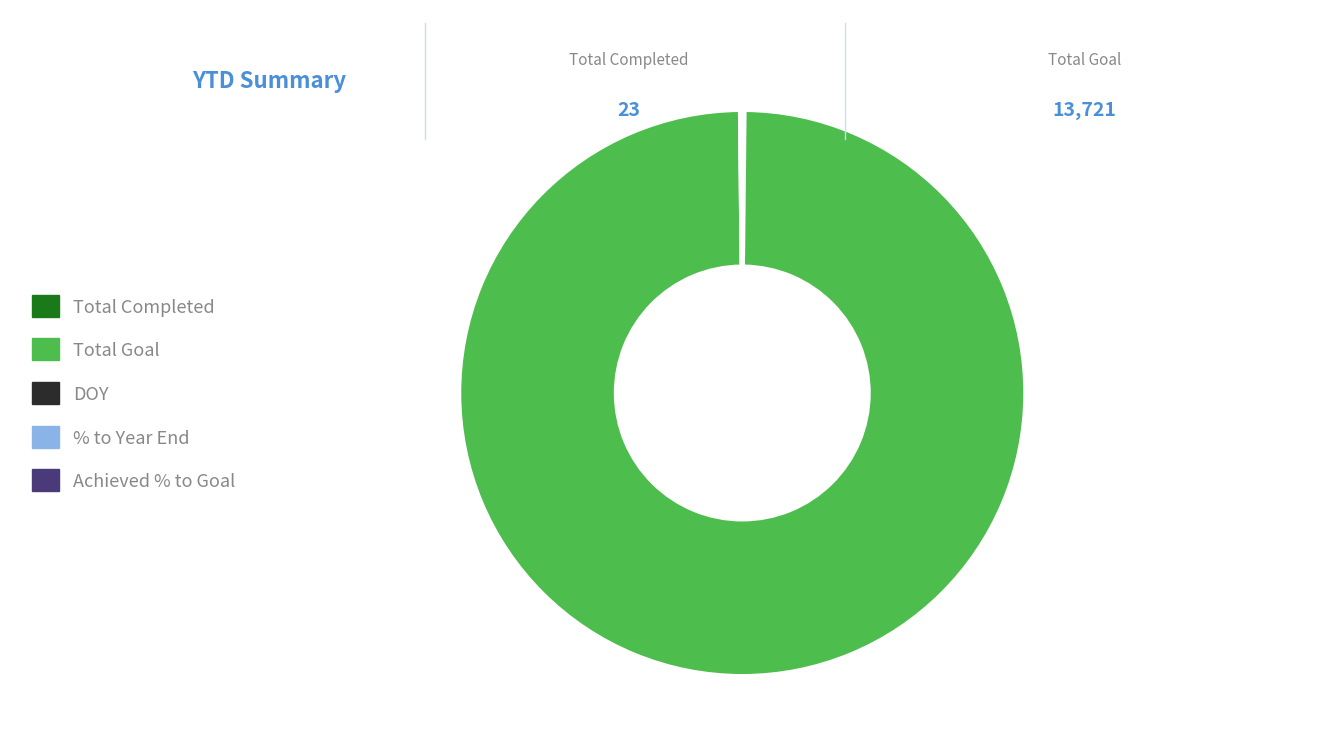

True or false: Total Goal accounts for 100% of the total.

True